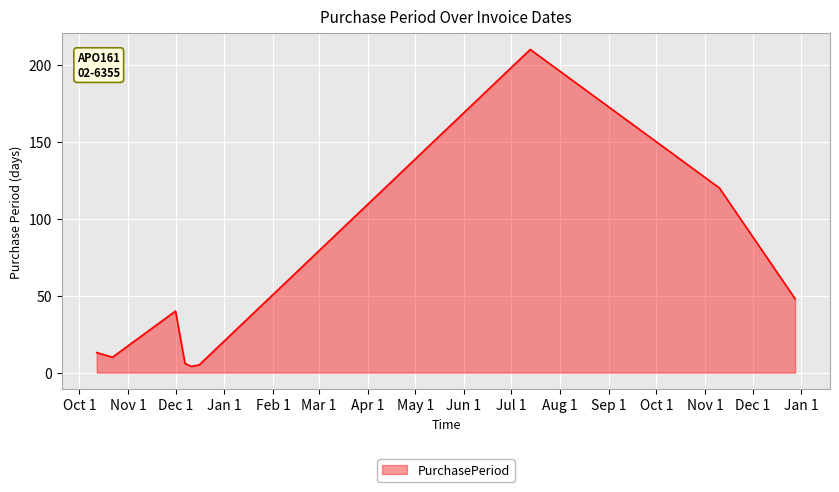

What is the maximum value shown in the chart?

210